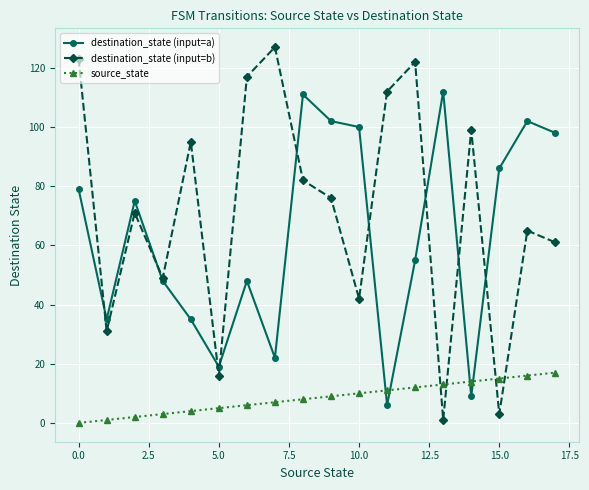

List the series in order of their peak value, highest first.

destination_state (input=b), destination_state (input=a), source_state